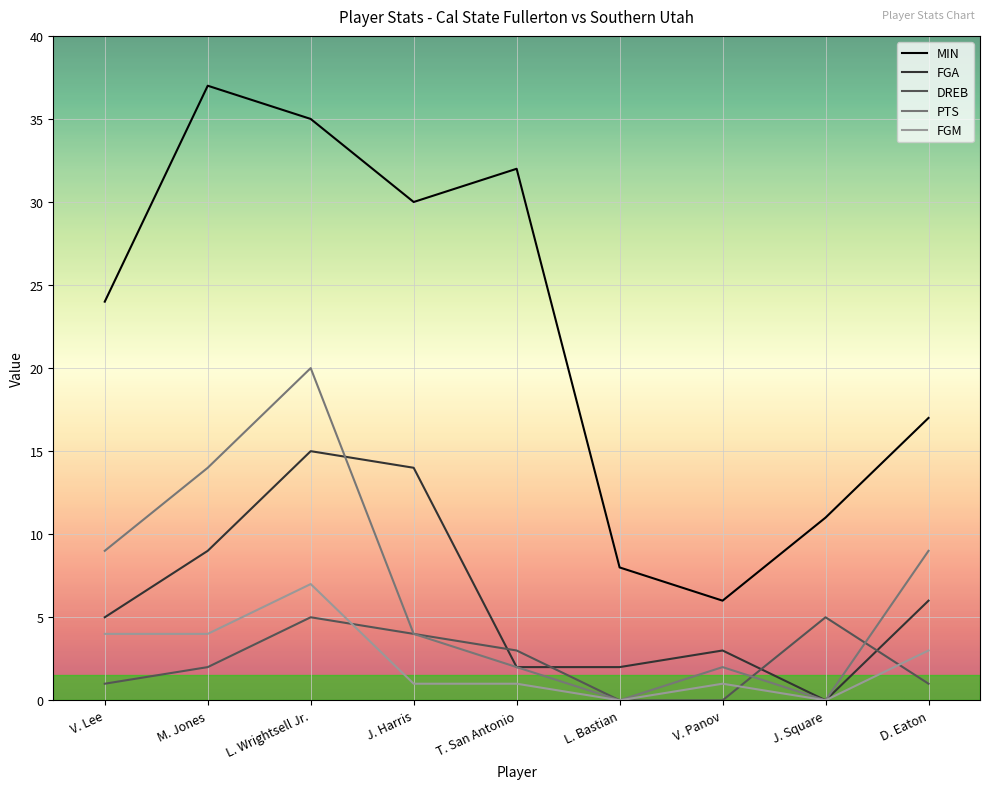

At which label does FGA reach its peak?

L. Wrightsell Jr.